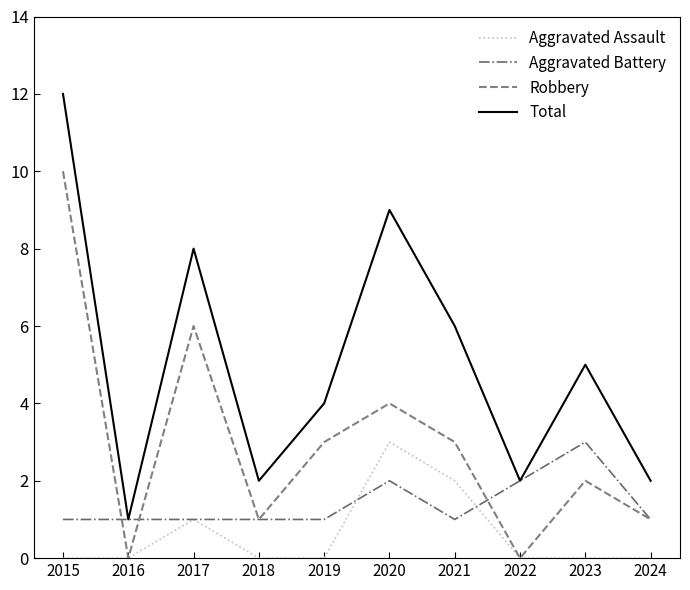

Reading right to left, extract all data points from this chart.

Aggravated Assault: 0	0	0	2	3	0	0	1	0	0
Aggravated Battery: 1	3	2	1	2	1	1	1	1	1
Robbery: 1	2	0	3	4	3	1	6	0	10
Total: 2	5	2	6	9	4	2	8	1	12